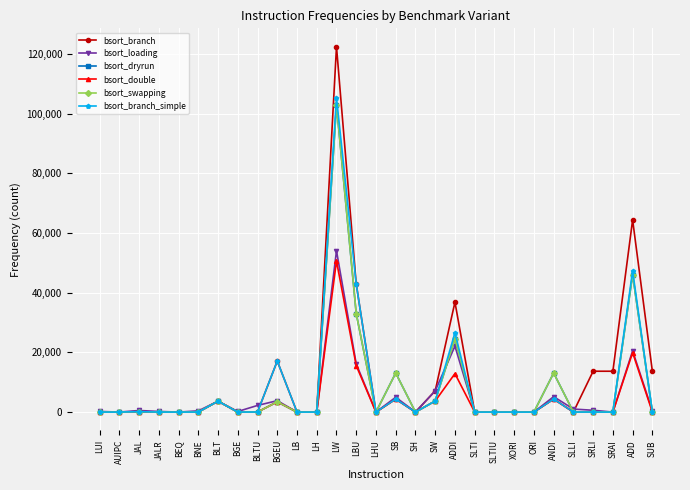

Where is the first local minimum for bsort_branch?

AUIPC